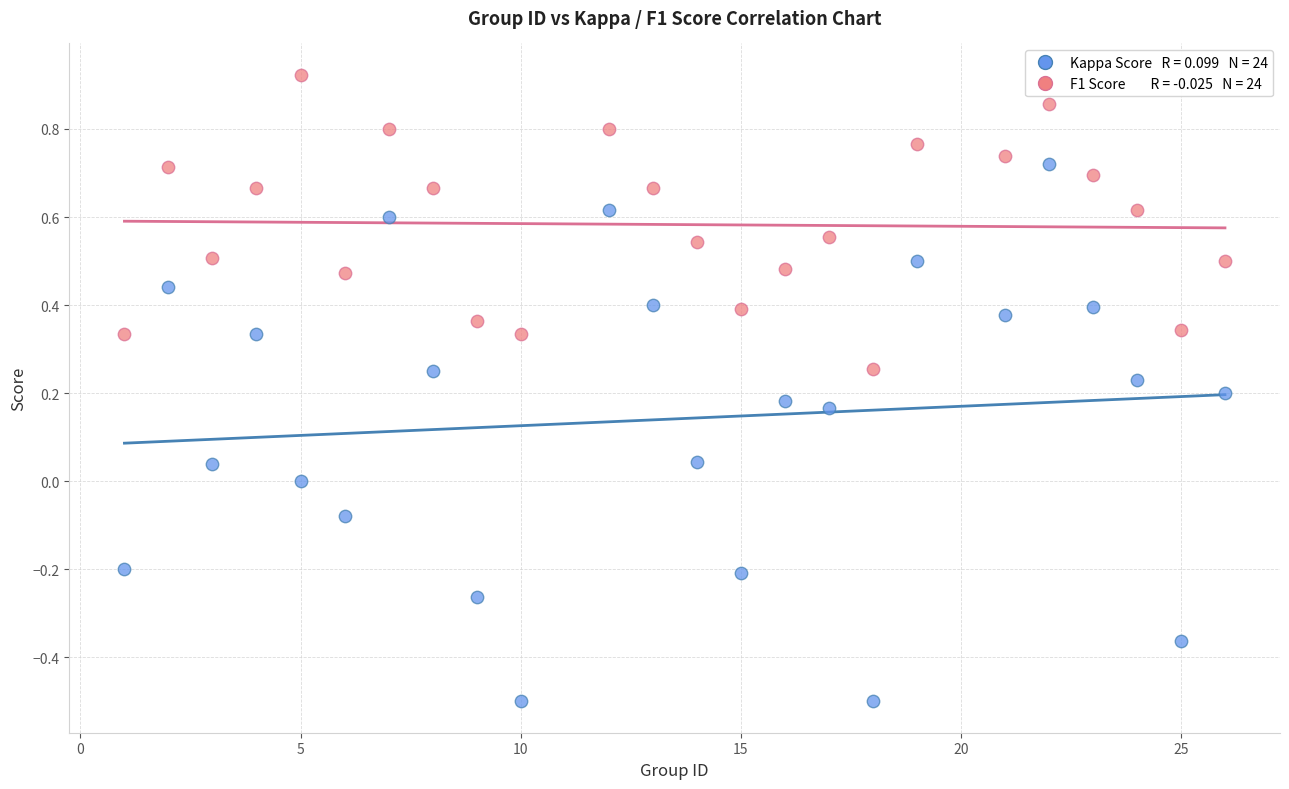

Across all data points, what is the range of X values (max minus min)?

25.0